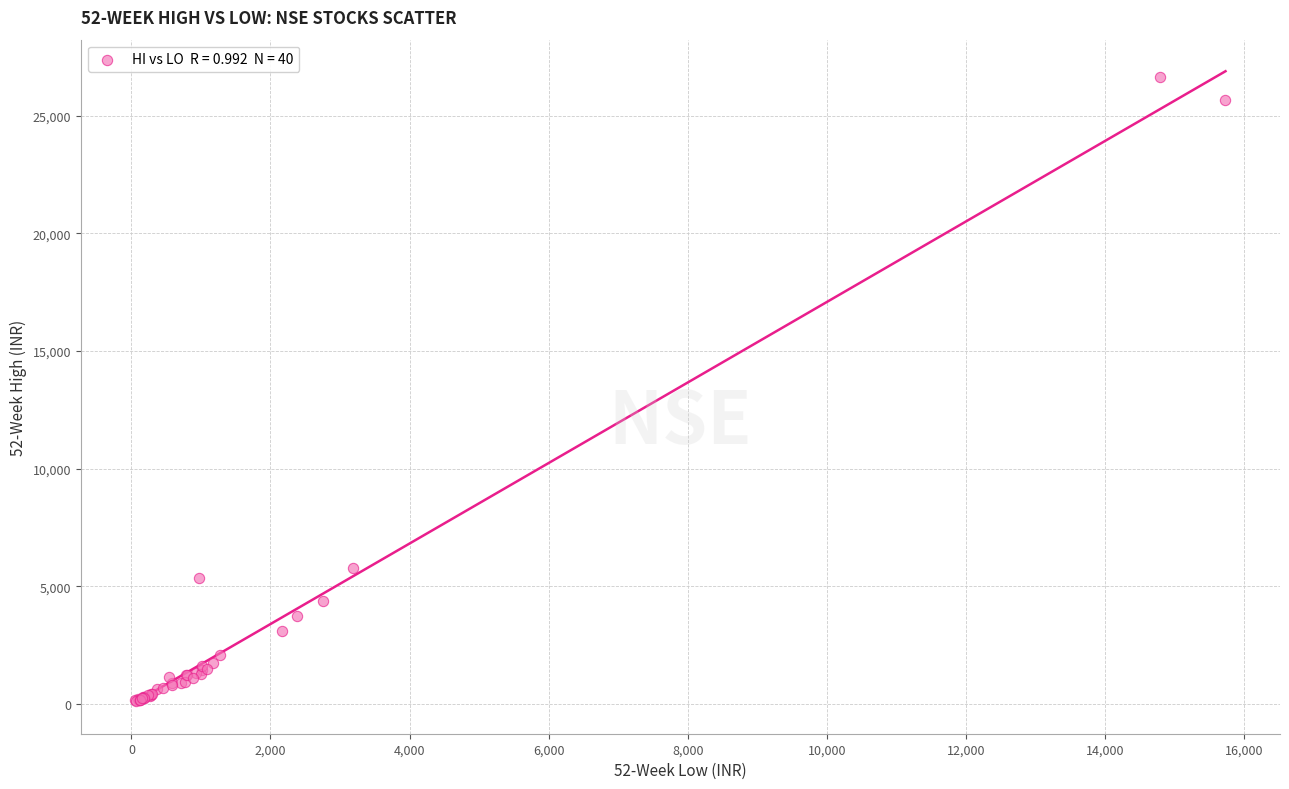

What Y value in the scatter plot is closest to 13397?

5767.0